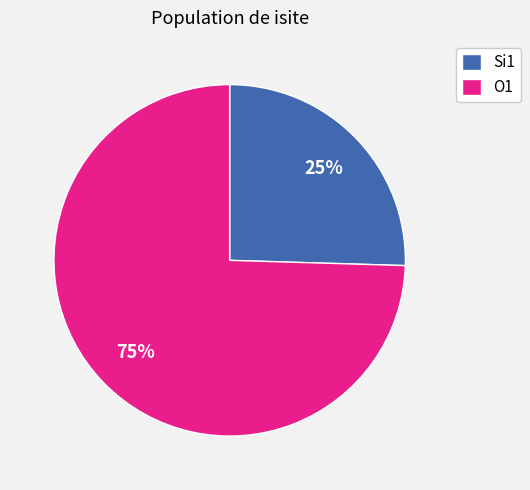

Rank the categories by value from lowest to highest.

Si1, O1